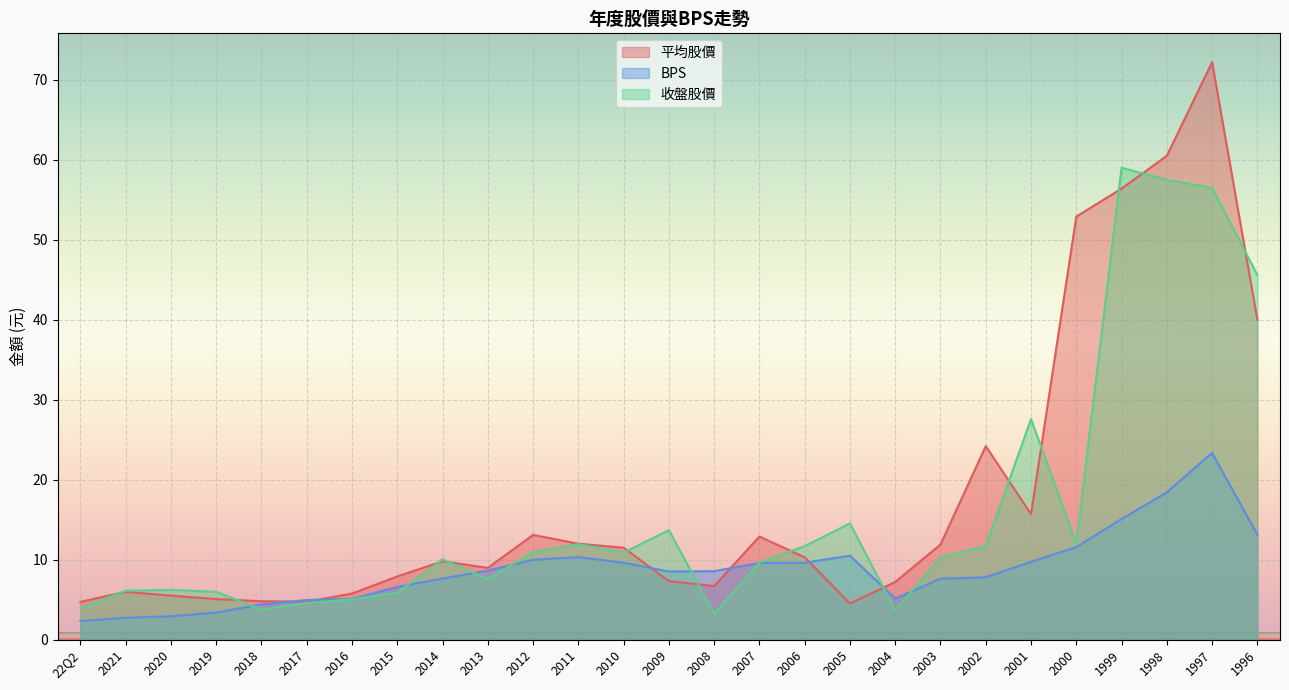

Between 1998 and 2001, which is larger?

1998